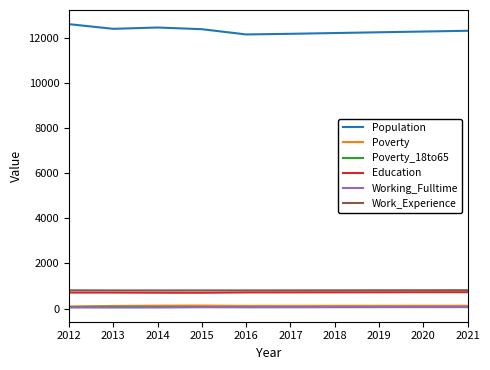

Is the value of Population at 2014 greater than the value of Poverty_18to65 at 2021?

Yes